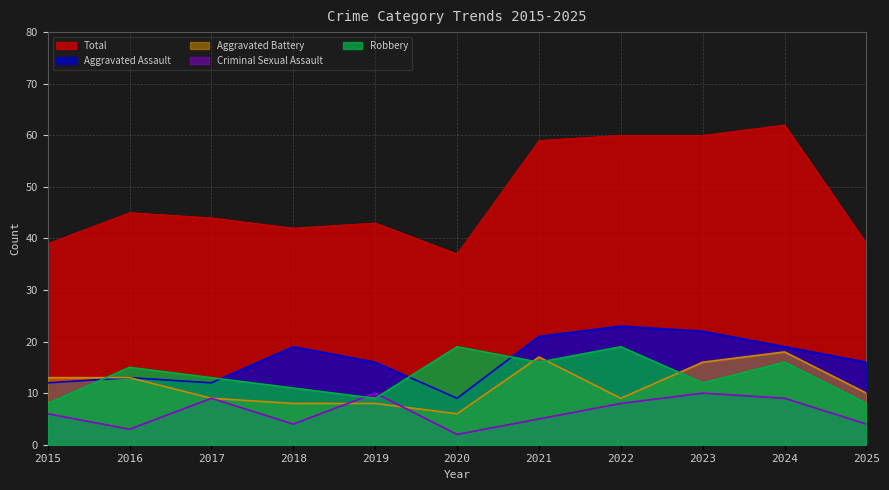

What is the difference between the Total values at 2023 and 2016?

15